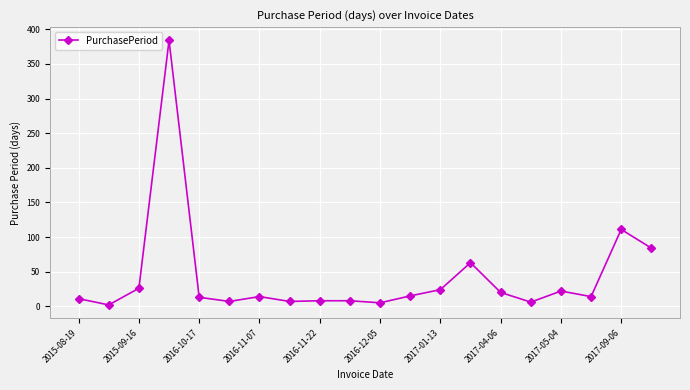

What is the greatest value displayed?

384